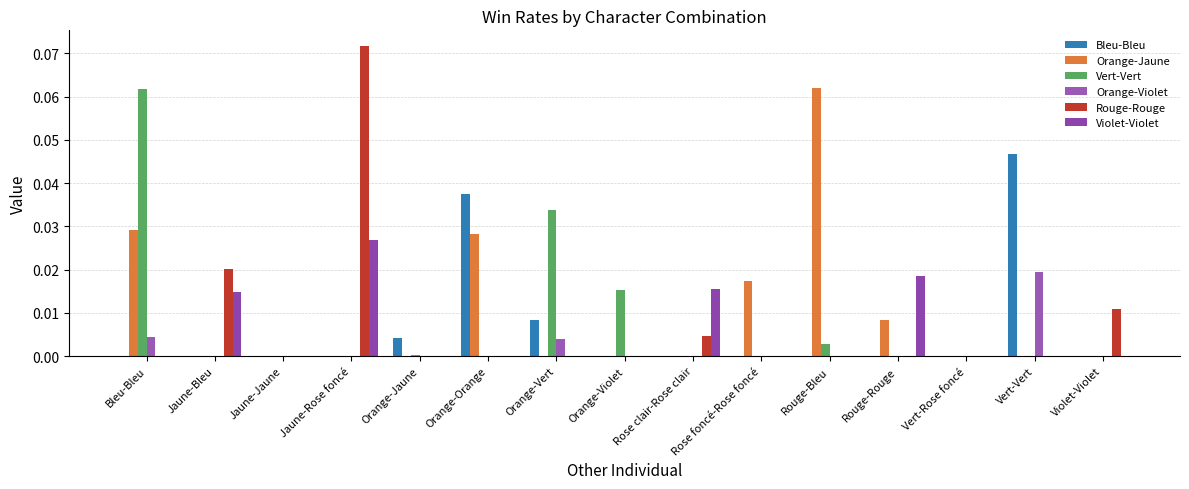

What is the label of the 14th bar from the left?

Vert-Vert